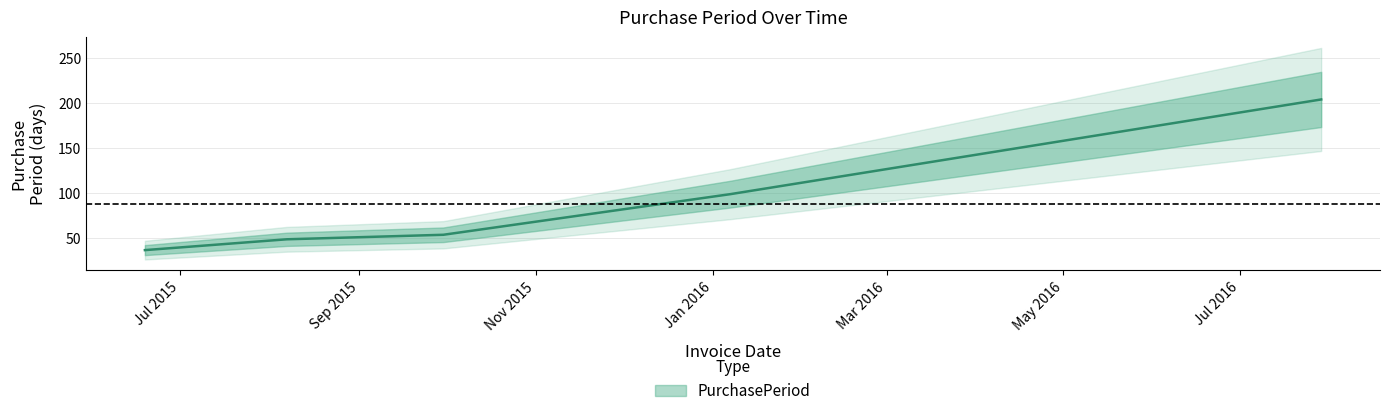

Is this an area chart (filled region under the line)?

No